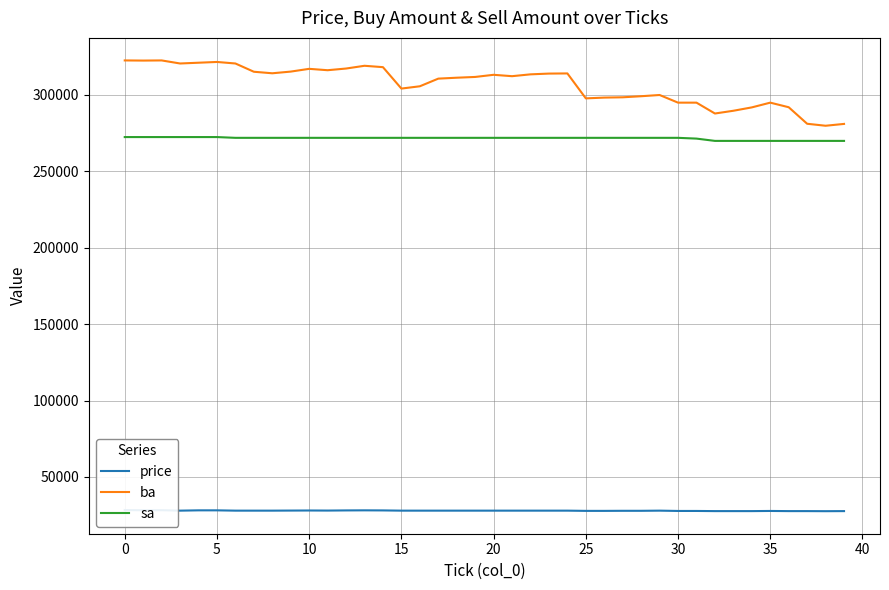

What is the smallest value displayed?

27650